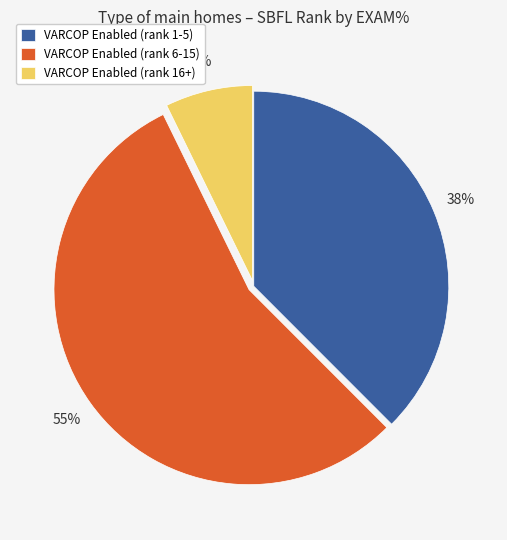

To the nearest percent, what is the difference between the largest and smallest slice percentages?

48%